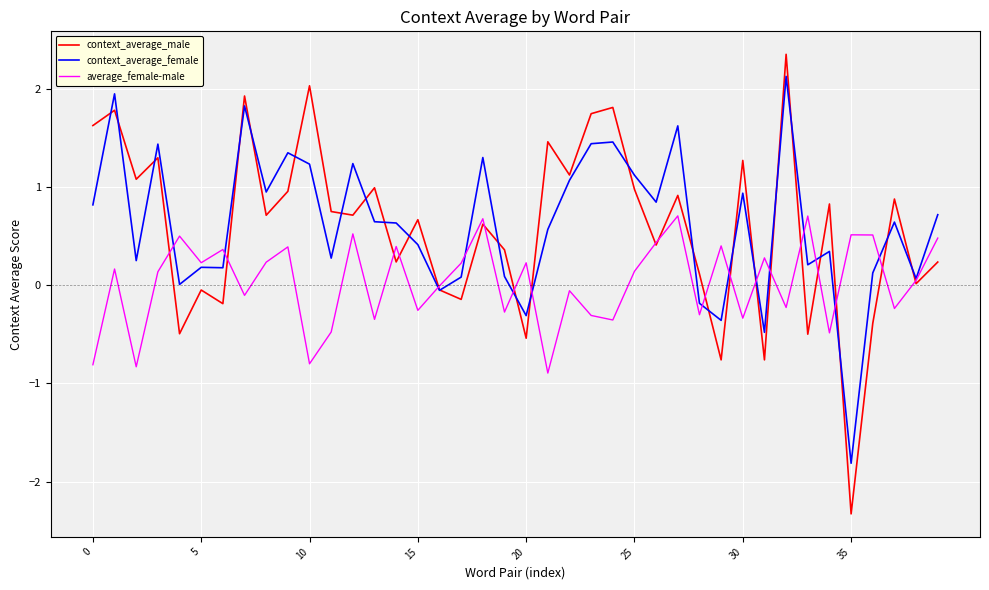

After their last crossing, which series has the higher values: context_average_male or average_female-male?

average_female-male